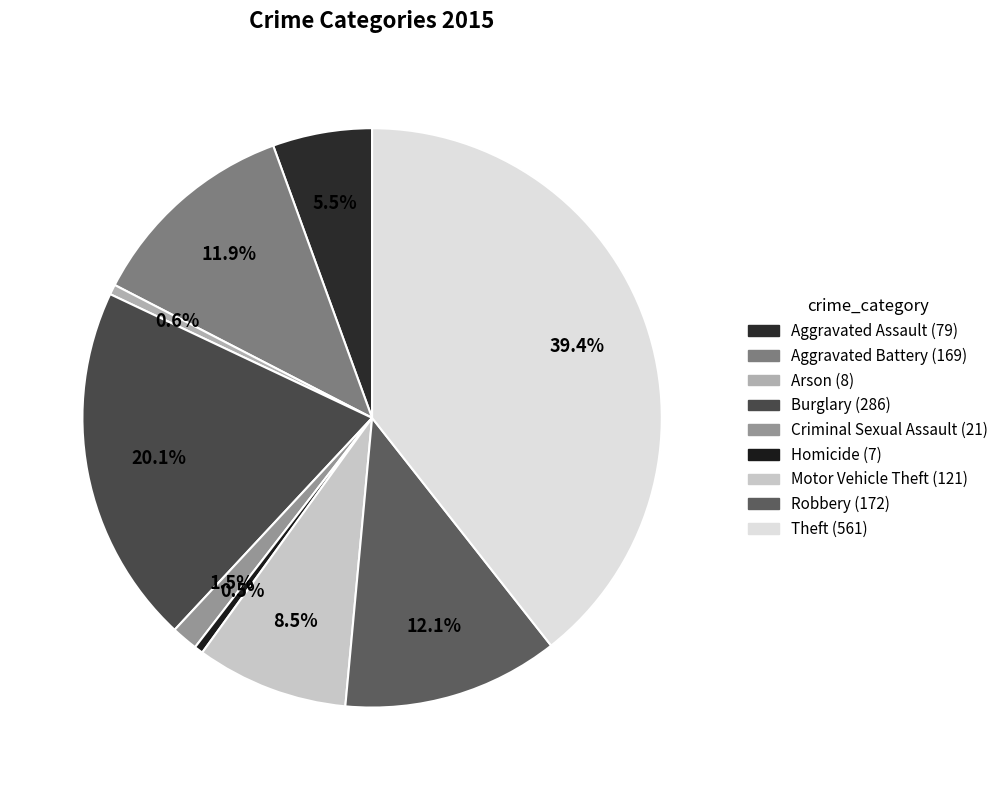

Is it true that Robbery is 1% of the pie?

False